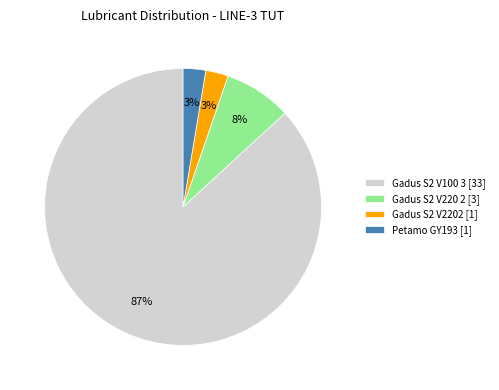

Between Gadus S2 V220 2 [3] and Petamo GY193 [1], which is larger?

Gadus S2 V220 2 [3]